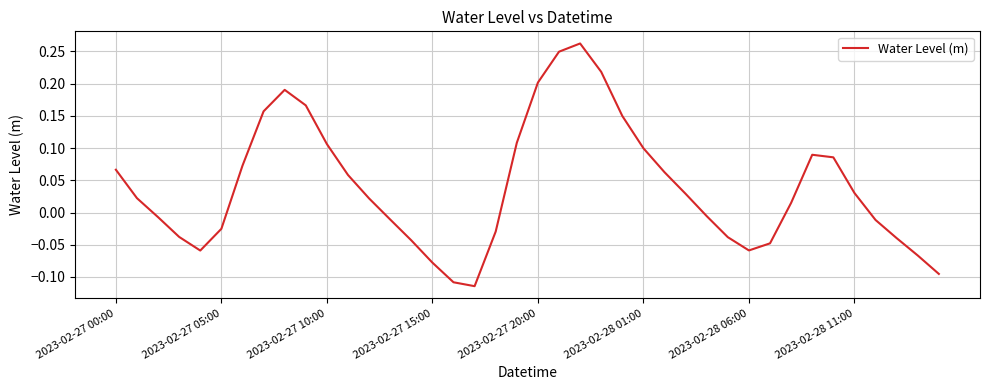

Is this an area chart (filled region under the line)?

No